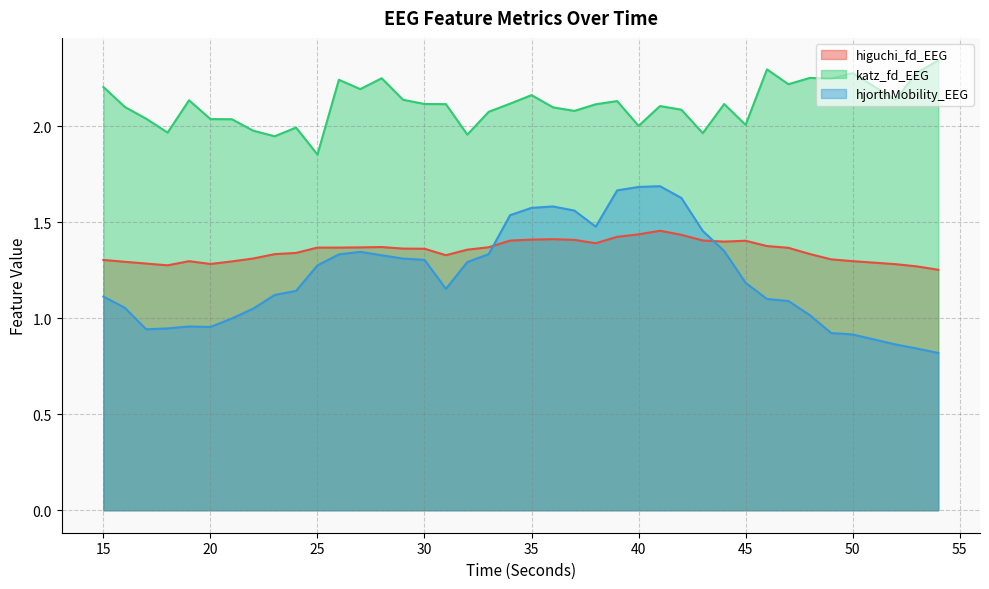

Between which two adjacent categories do hjorthMobility_EEG and higuchi_fd_EEG first intersect?

33 and 34